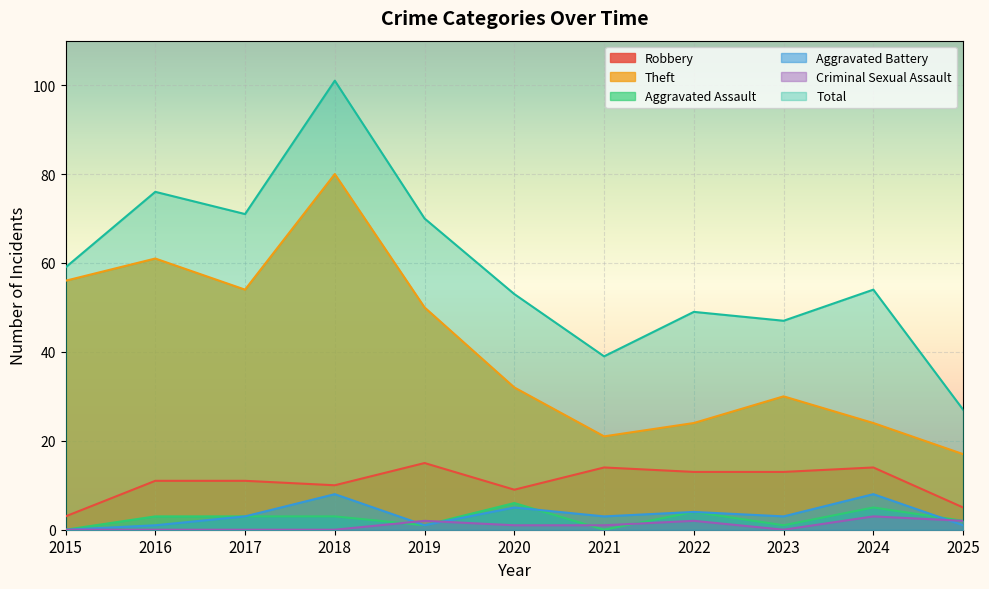

Between 2017 and 2024, which series saw the biggest shift?

Theft